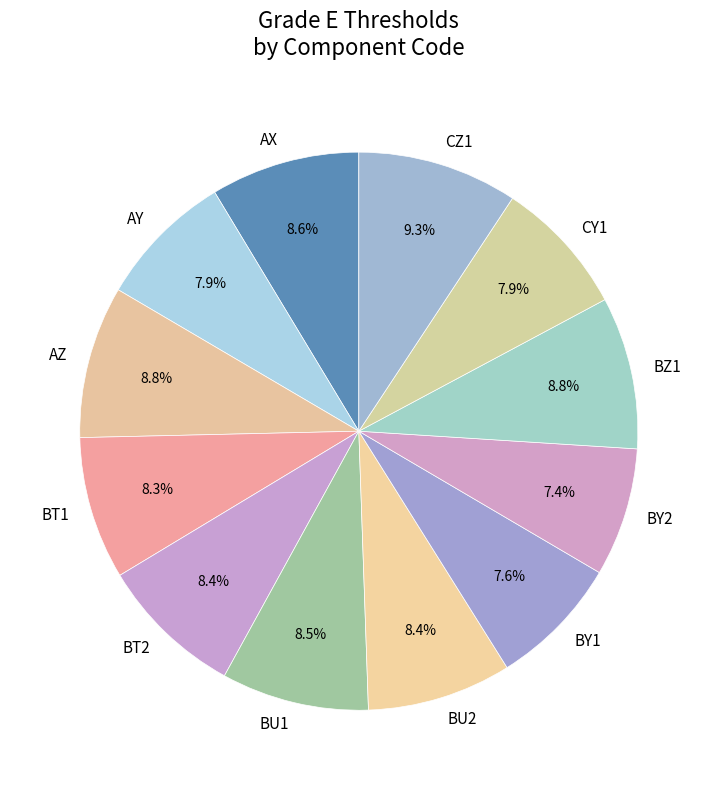

Is it true that BY2 is 7% of the pie?

True